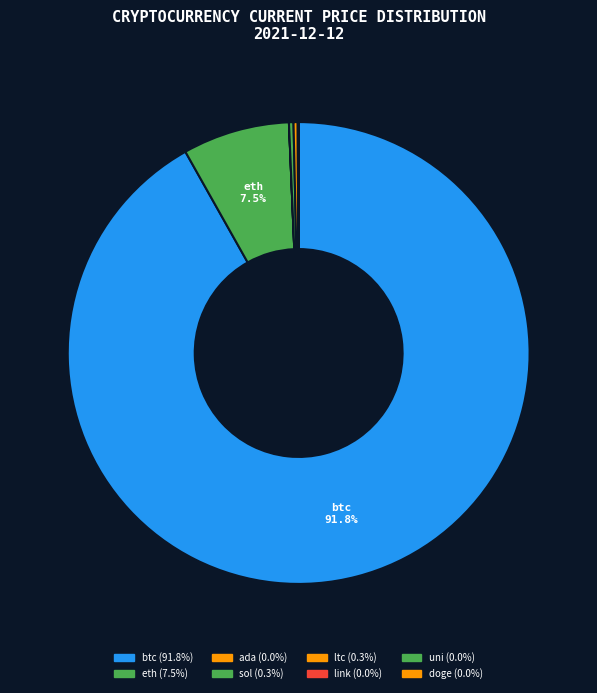

Rank the categories by value from highest to lowest.

btc, eth, sol, ltc, link, uni, ada, doge